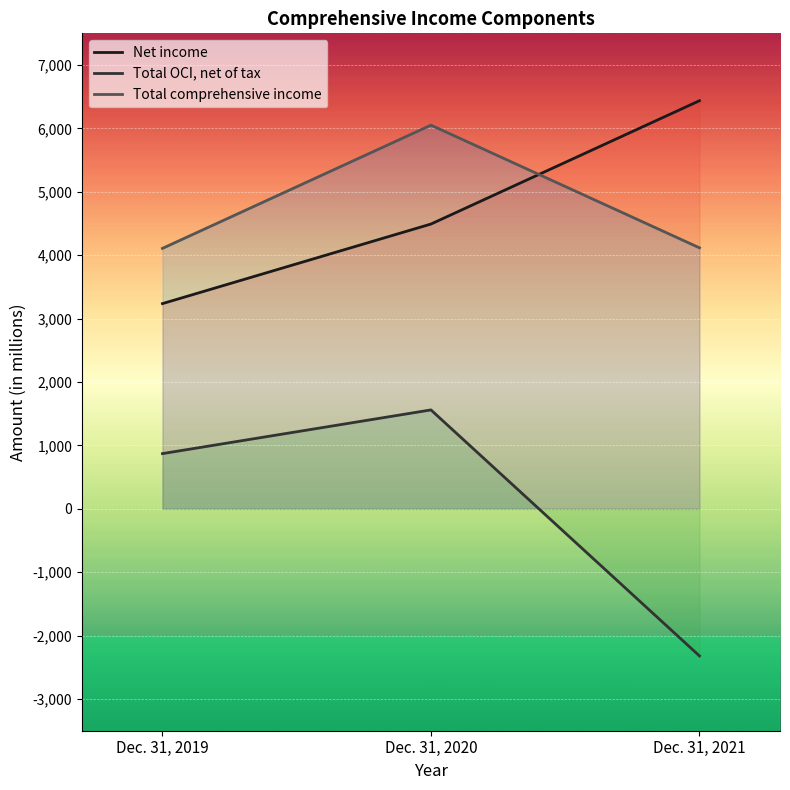

At which label does Total comprehensive income reach its peak?

Dec. 31, 2020